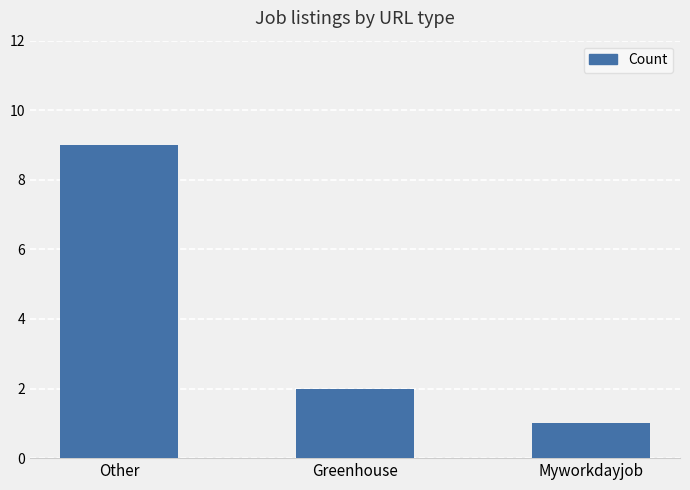

How many series are shown in this chart?

1